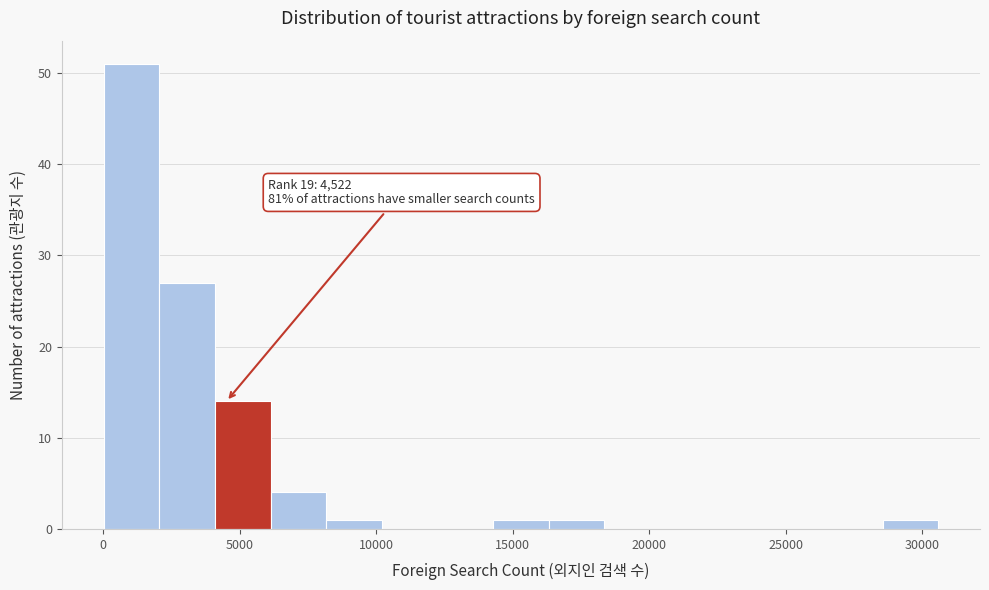

Over which range of the x-axis is the bar tallest?

0 to 2000